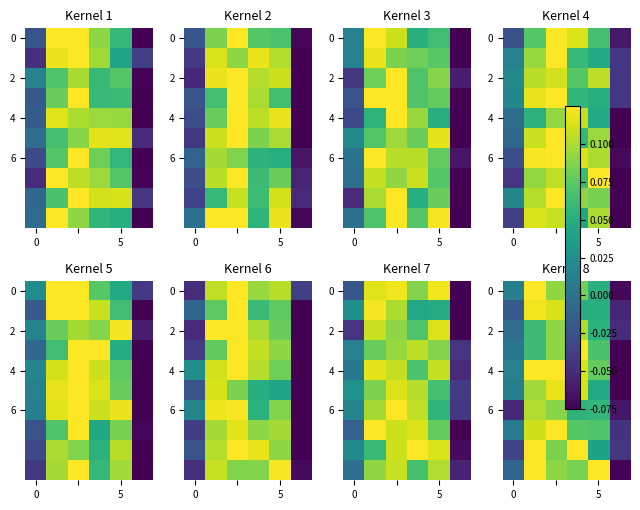

Between 5 and 2, which is larger?

5